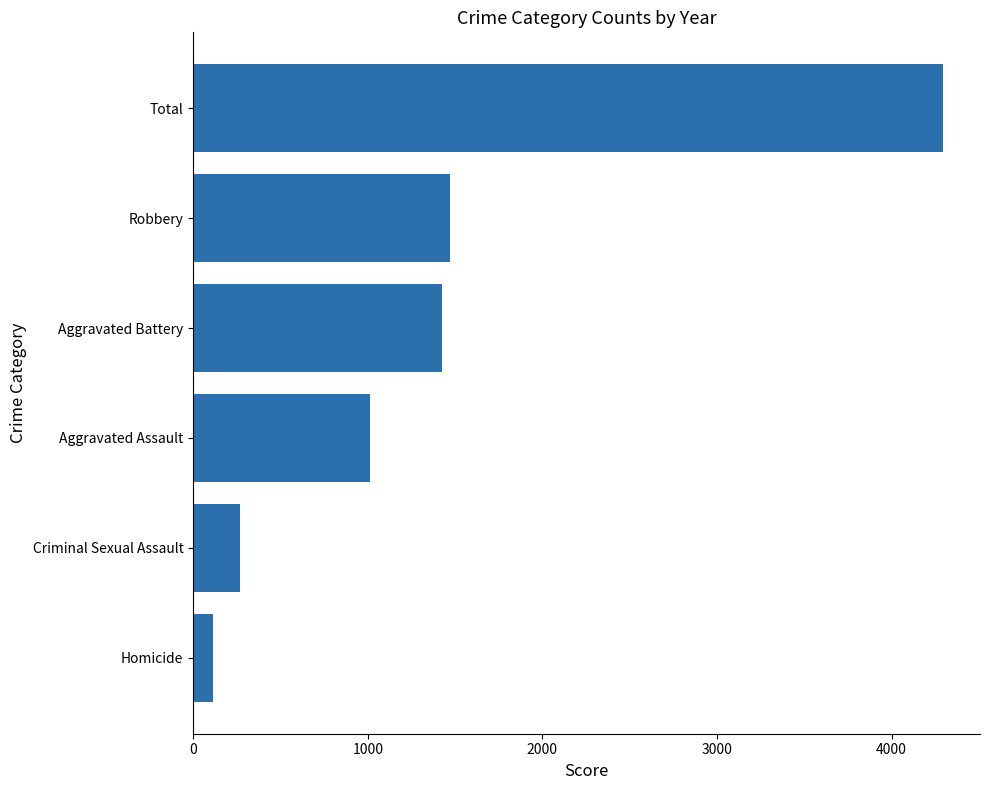

Reading bottom to top, list all the values displayed in this chart.

Homicide=112	Criminal Sexual Assault=270	Aggravated Assault=1014	Aggravated Battery=1427	Robbery=1469	Total=4292